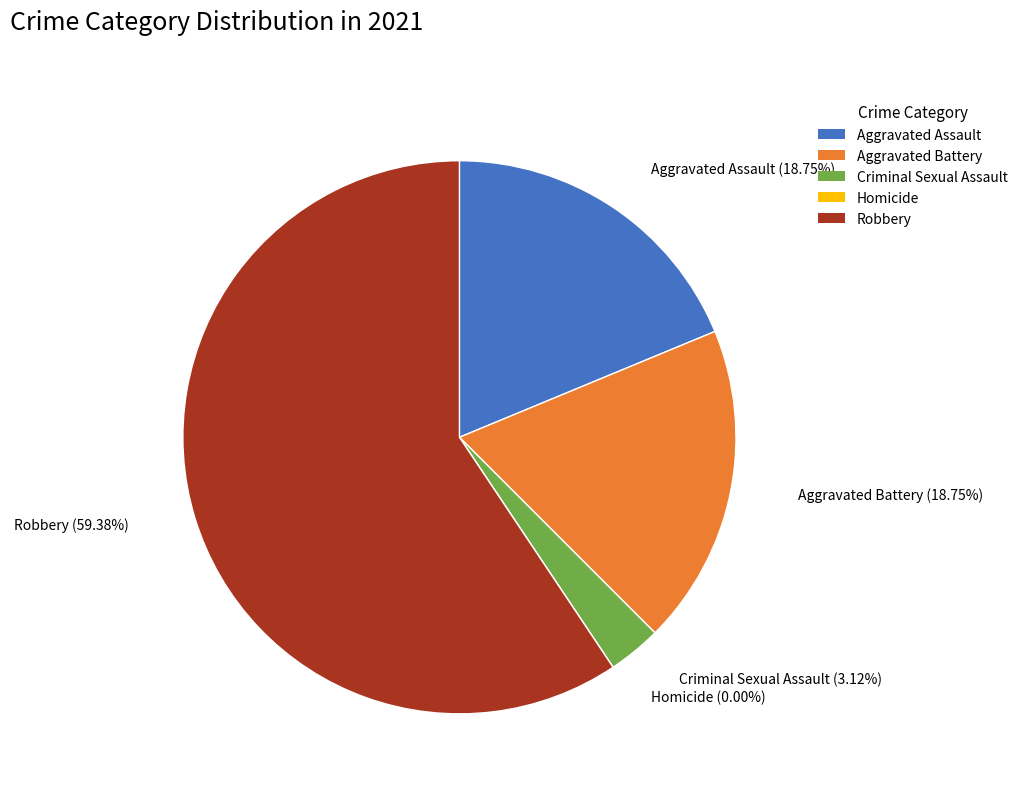

To the nearest percent, what is the combined percentage of Aggravated Battery and Robbery?

78%